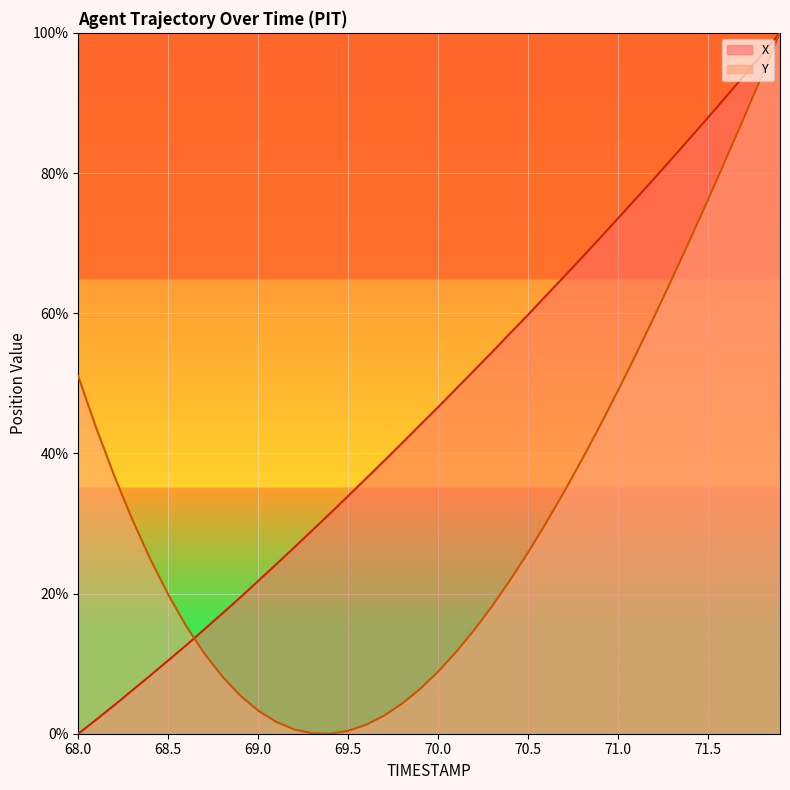

What is the difference between the X values at 70.9 and 68.5?

60.3